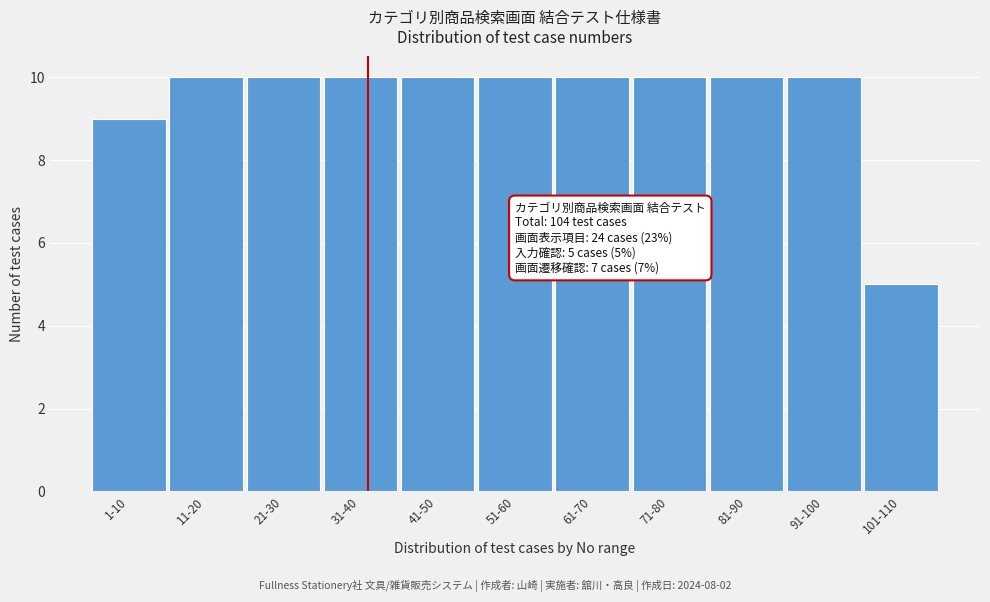

Reading left to right, extract all data points from this chart.

1-10=9	11-20=10	21-30=10	31-40=10	41-50=10	51-60=10	61-70=10	71-80=10	81-90=10	91-100=10	101-110=5